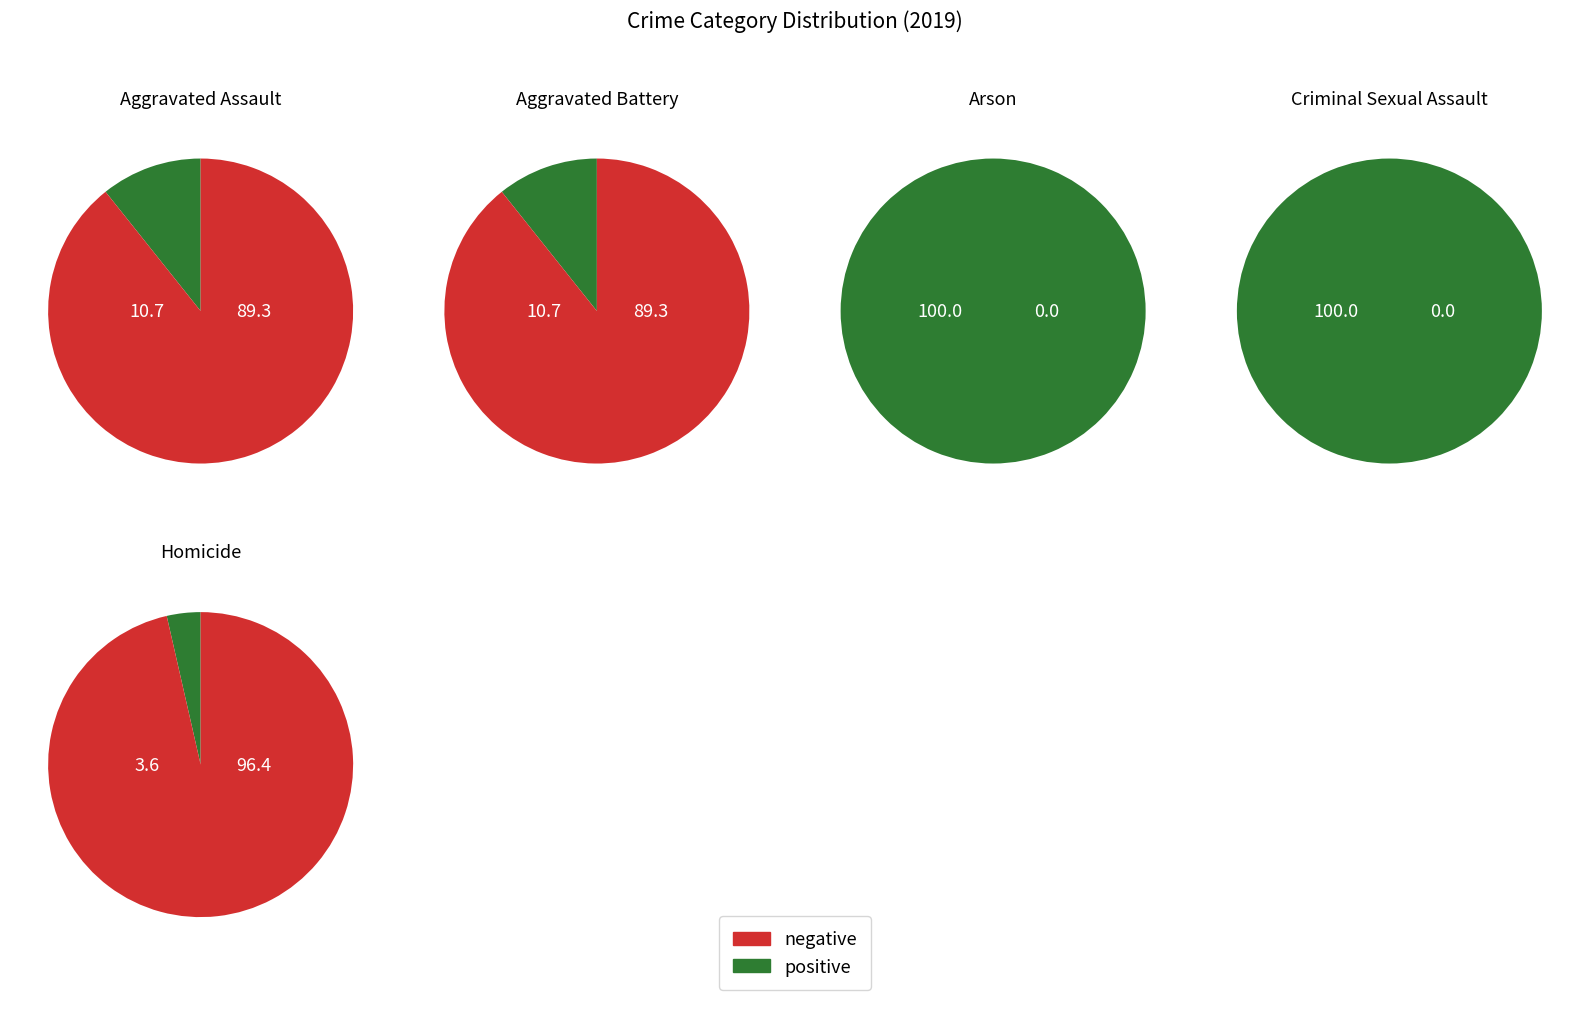

What percentage do Arson and Homicide together represent?

3.6%